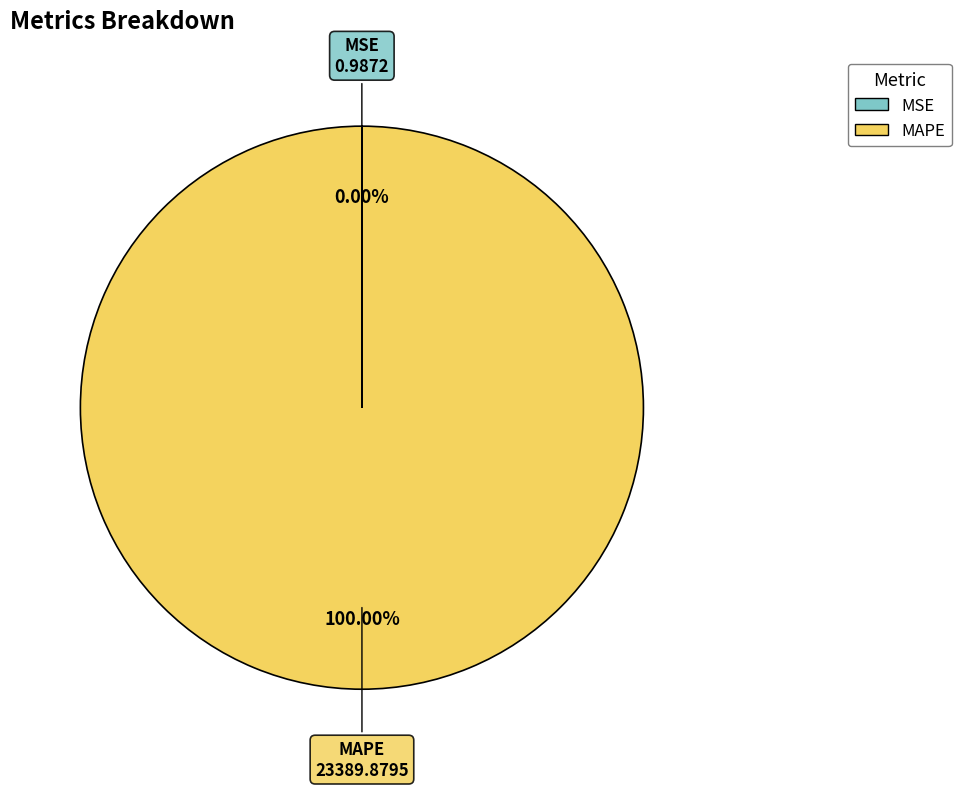

Which slice represents more than half of the pie?

MAPE